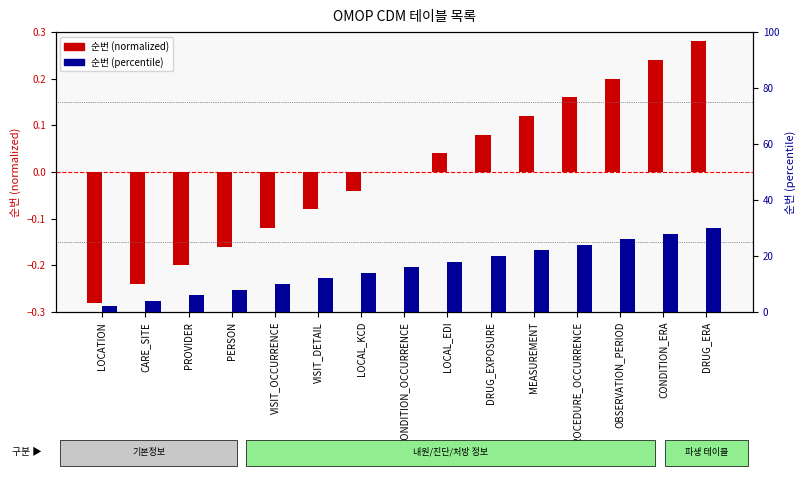

Which series changed the most between CARE_SITE and PROCEDURE_OCCURRENCE?

순번 (percentile)